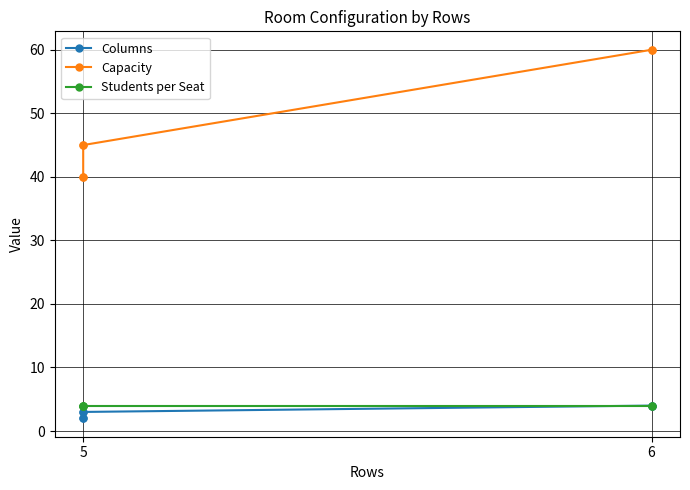

Is the value of Students per Seat at 6 greater than the value of Columns at 5?

Yes